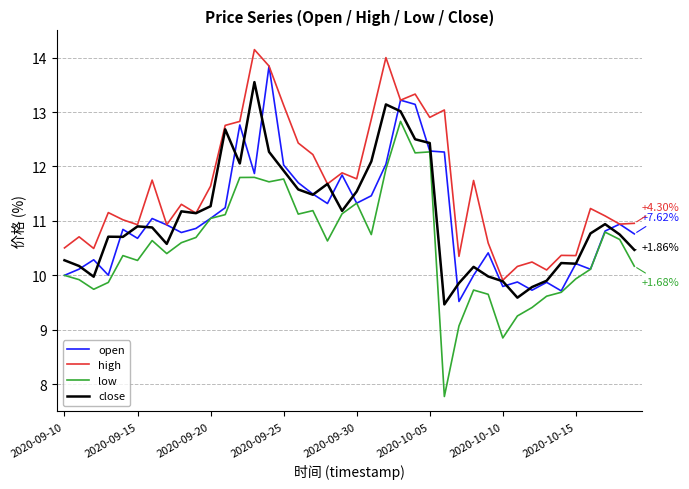

Count the number of data series in this chart.

4